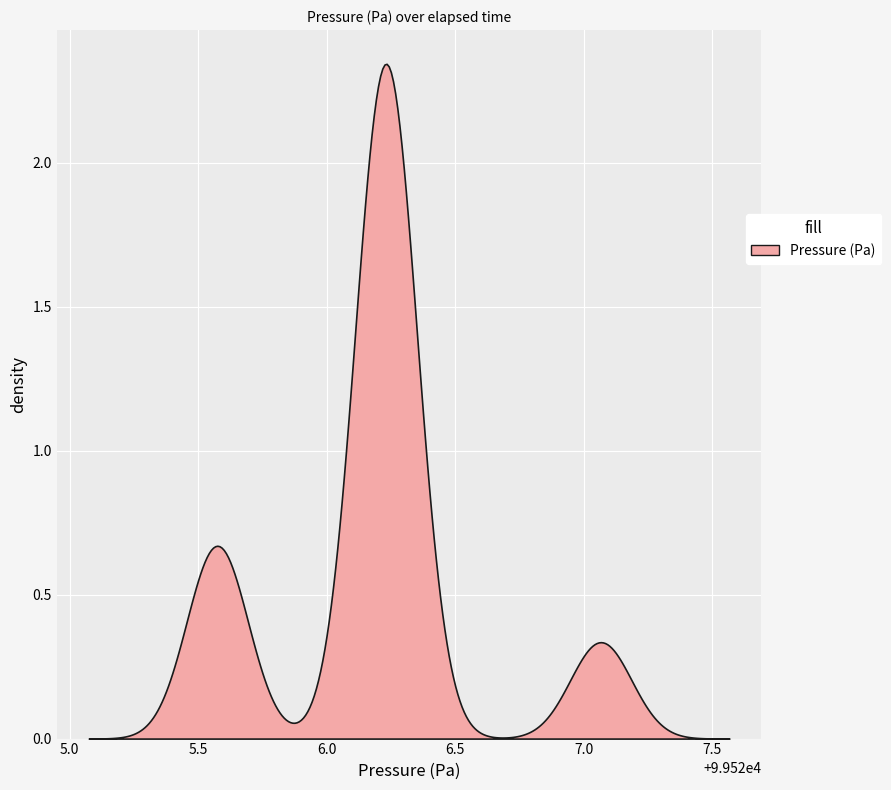

Reading left to right, what are all the values shown in this chart?

99525.6	99525.6	99526.2	99526.2	99526.2	99526.2	99526.2	99526.2	99526.2	99526.2	99526.2	99526.2	99526.2	99526.2	99525.6	99525.6	99525.6	99525.6	99526.2	99526.2	99525.6	99525.6	99526.2	99526.2	99526.2	99526.2	99526.2	99526.2	99526.2	99526.2	99527.1	99527.1	99527.1	99527.1	99526.2	99526.2	99526.2	99526.2	99526.2	99526.2